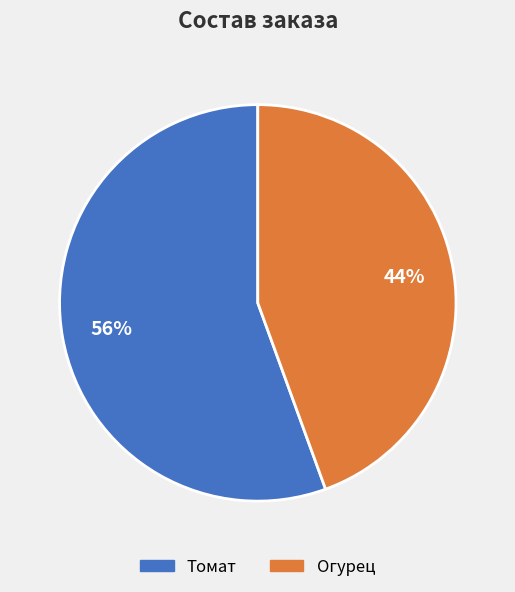

To the nearest percent, what portion does Томат represent?

56%